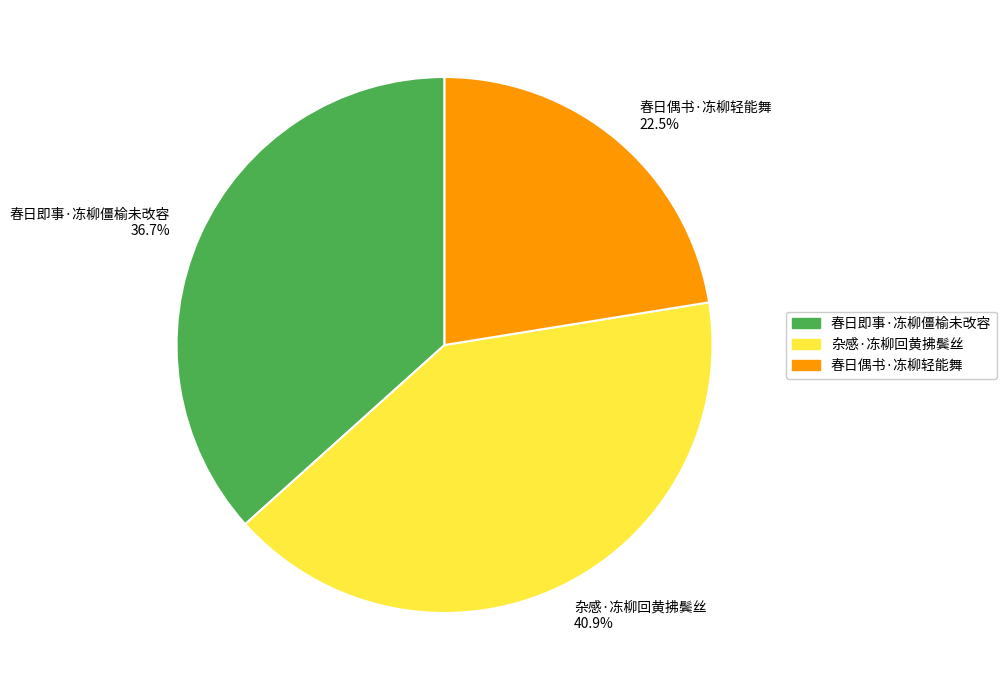

Rank the categories by value from highest to lowest.

杂感·冻柳回黄拂鬓丝, 春日即事·冻柳僵榆未改容, 春日偶书·冻柳轻能舞